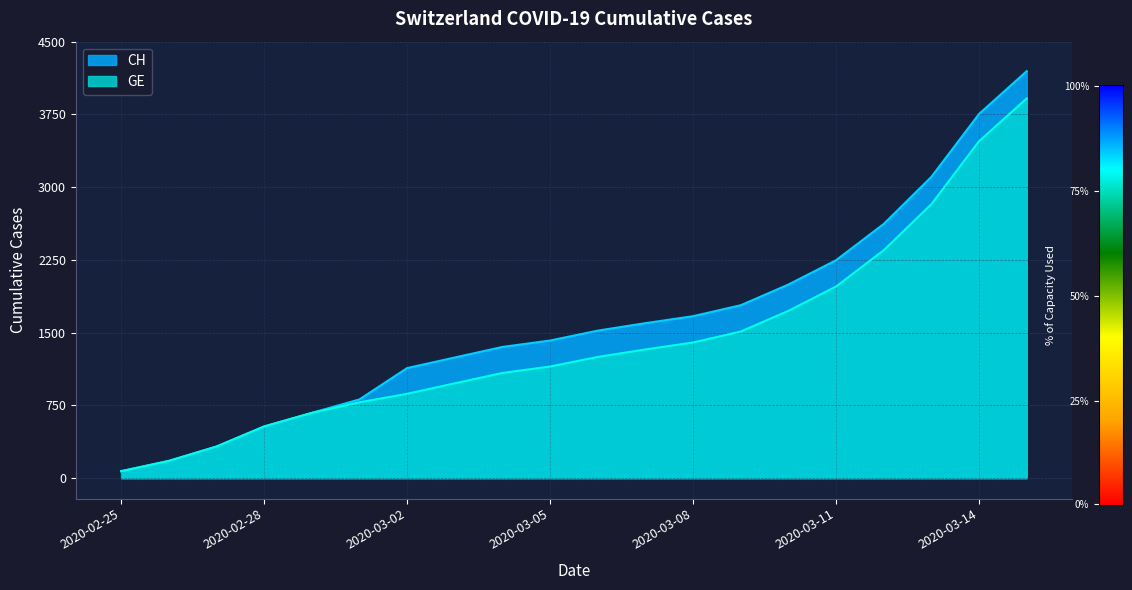

What is the total value across all series at 2020-02-27?

652